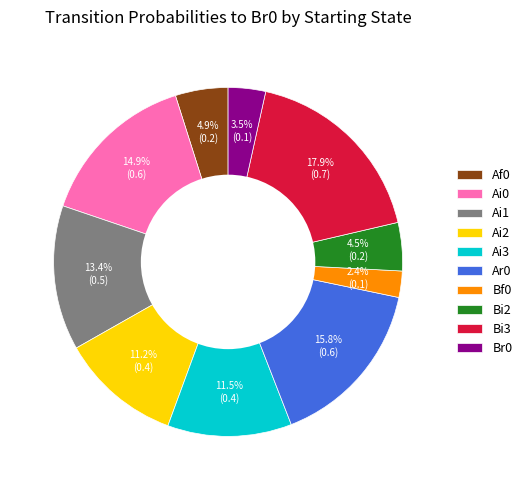

Which slice is the smallest?

Bf0